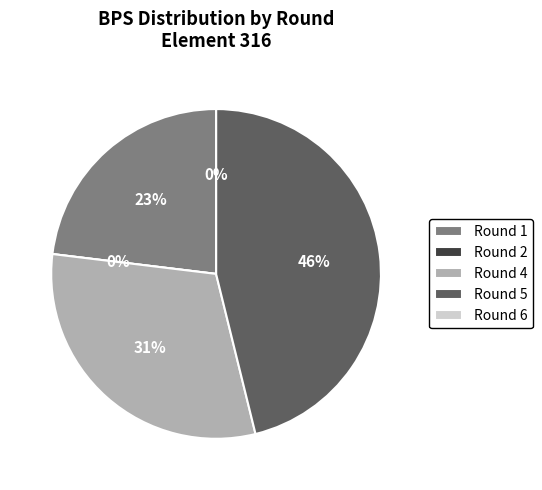

Count the number of slices in the pie.

5